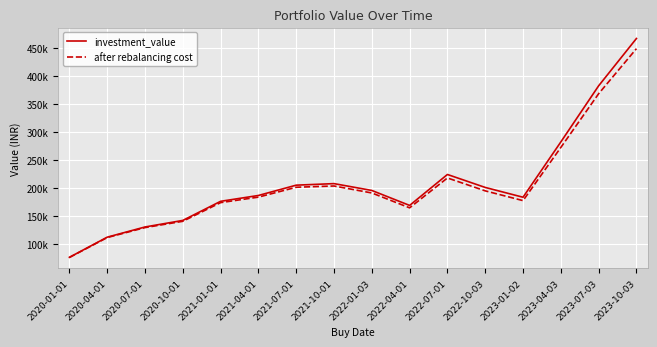

What is the value of the investment_value point at the 5th from the left?

176314.2